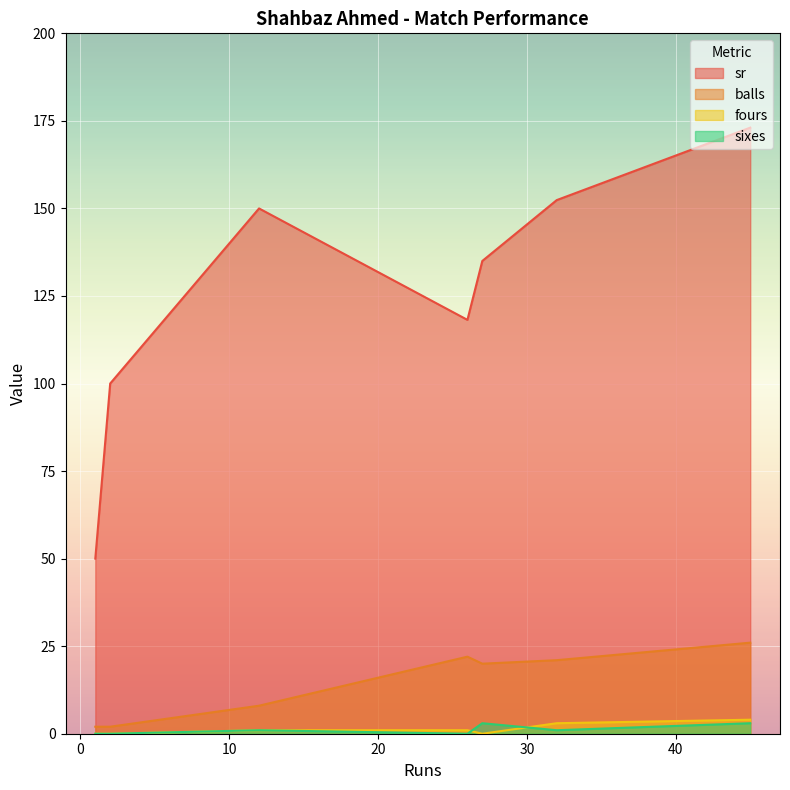

Which series has the largest range (max minus min)?

sr